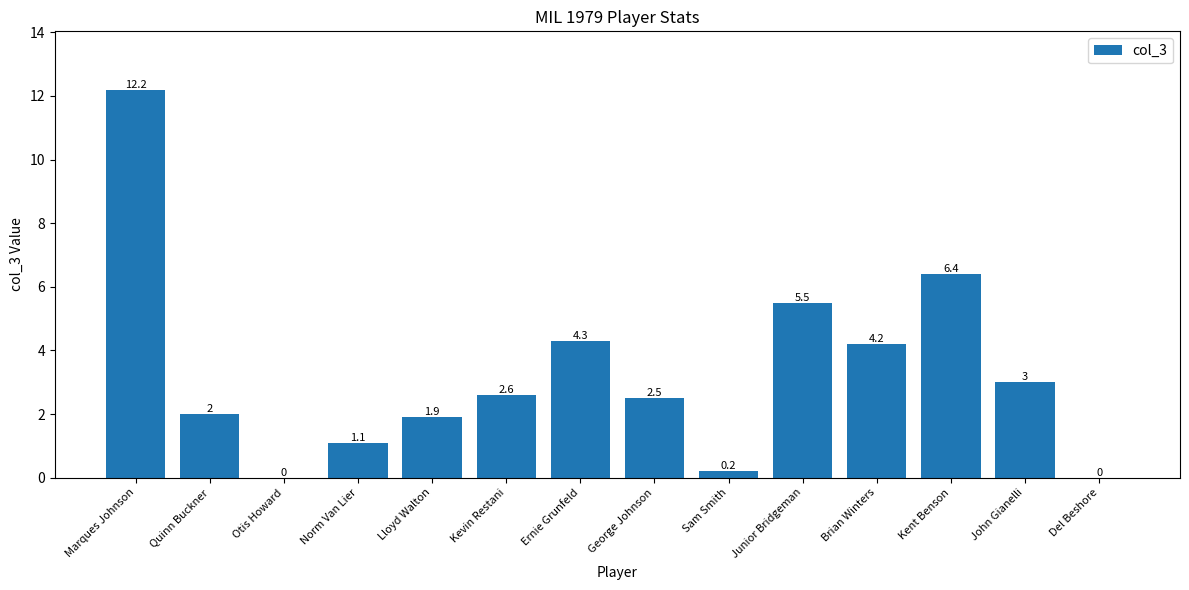

True or false: the data shows 0.0 at Otis Howard.

True